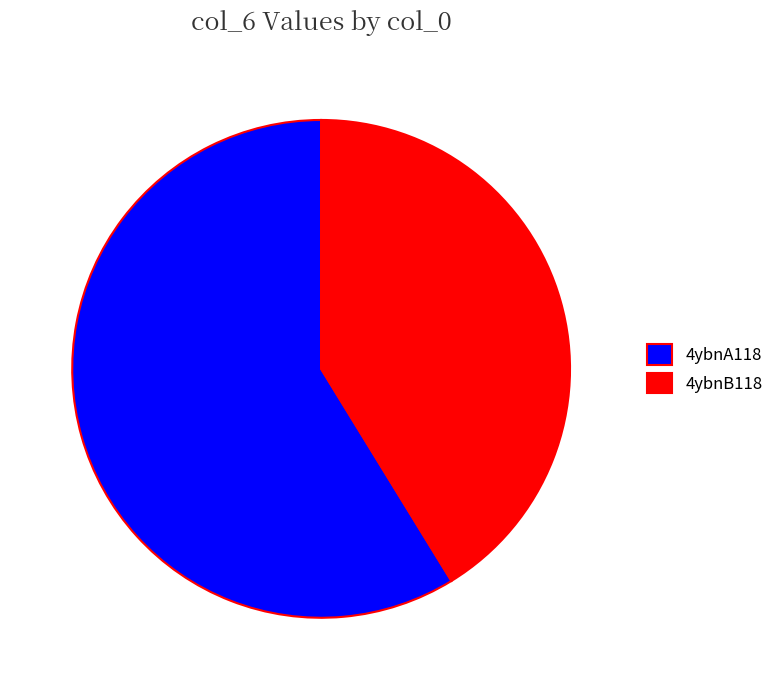

Is 4ybnB118 the majority of the pie?

No